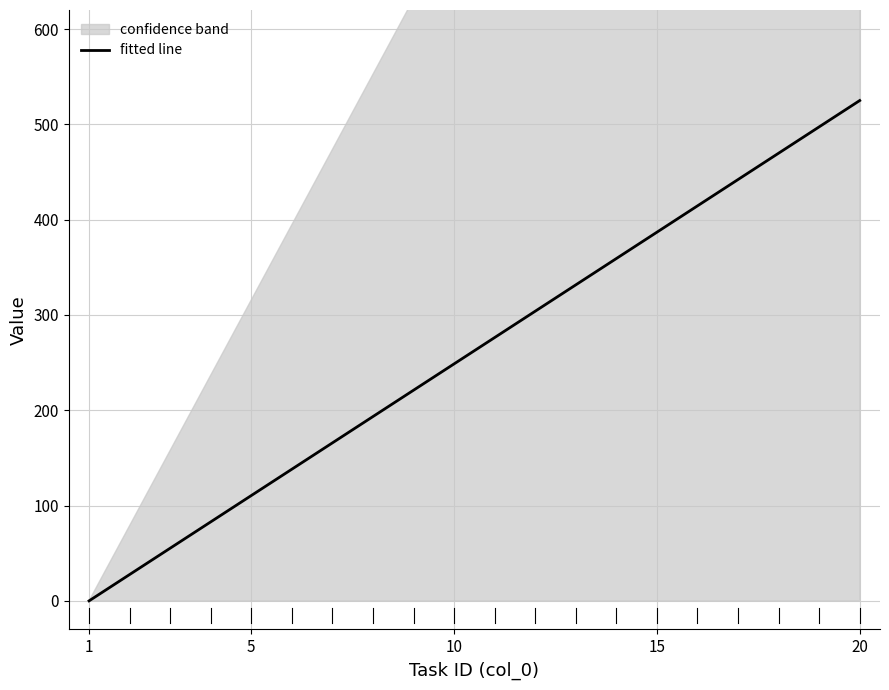

What is the maximum value for fitted line?

525.0